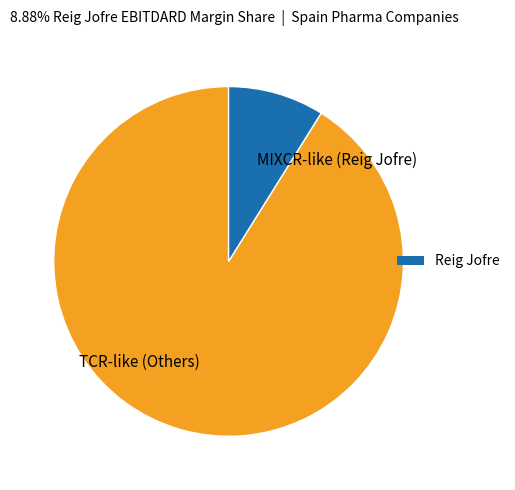

True or false: MIXCR-like (Reig Jofre) accounts for 1% of the total.

False